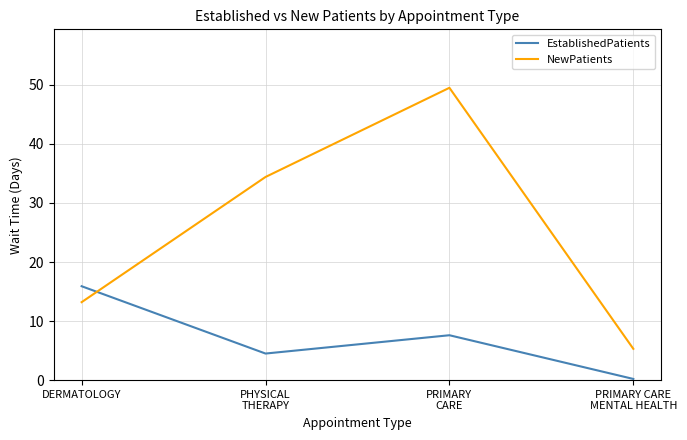

Which series has the largest total across all categories?

NewPatients